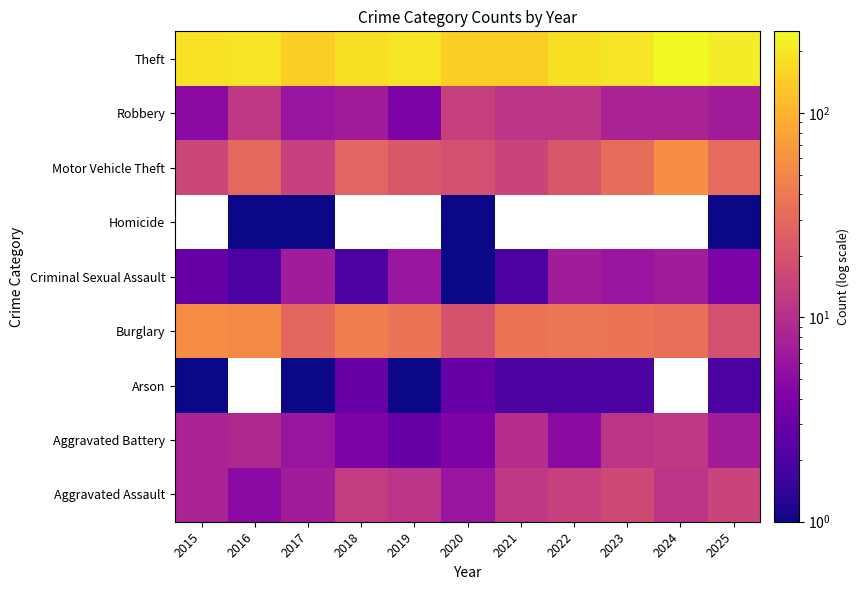

How many data points in Robbery are above 8?

4